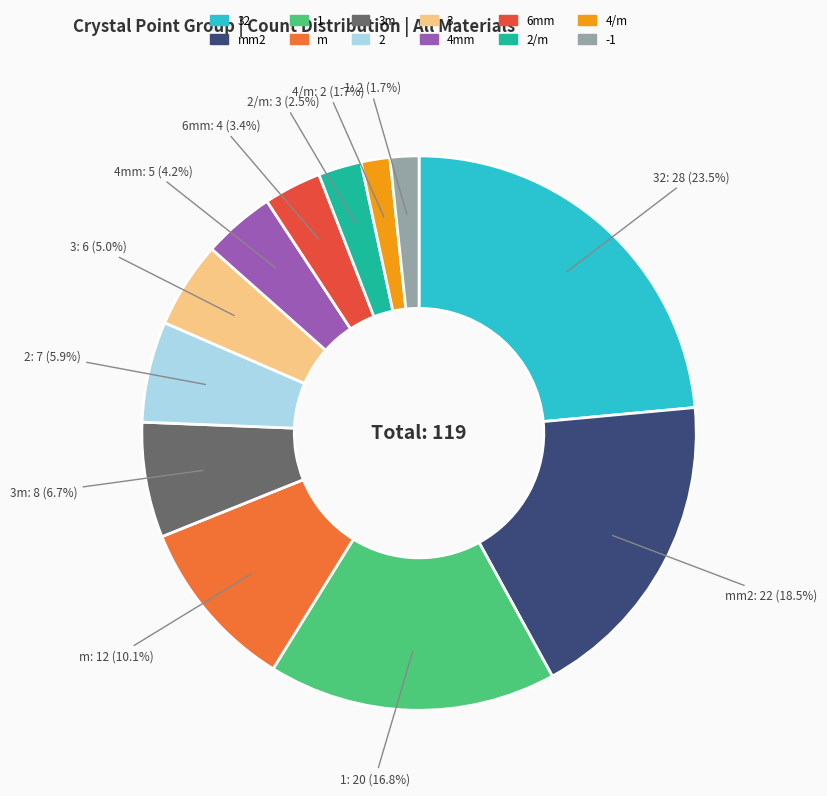

Is there any slice that represents more than half of the pie?

No